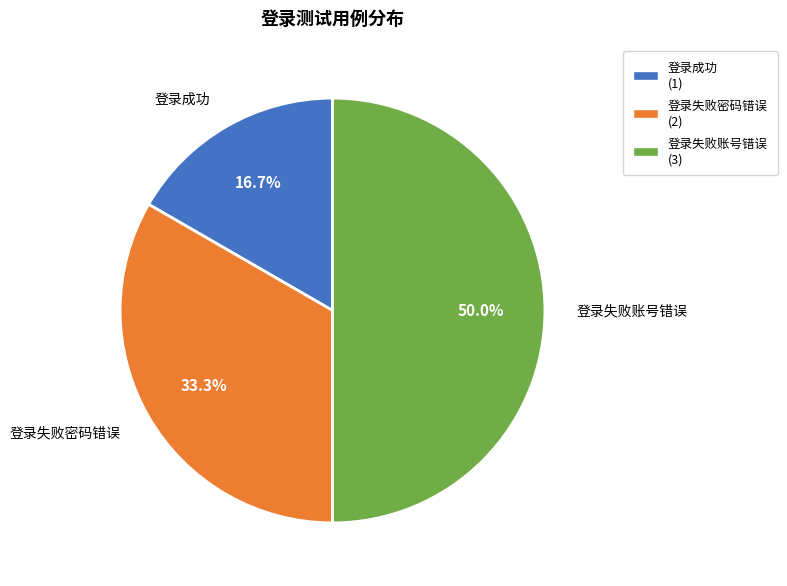

To the nearest percent, what portion does 登录失败账号错误 represent?

50%